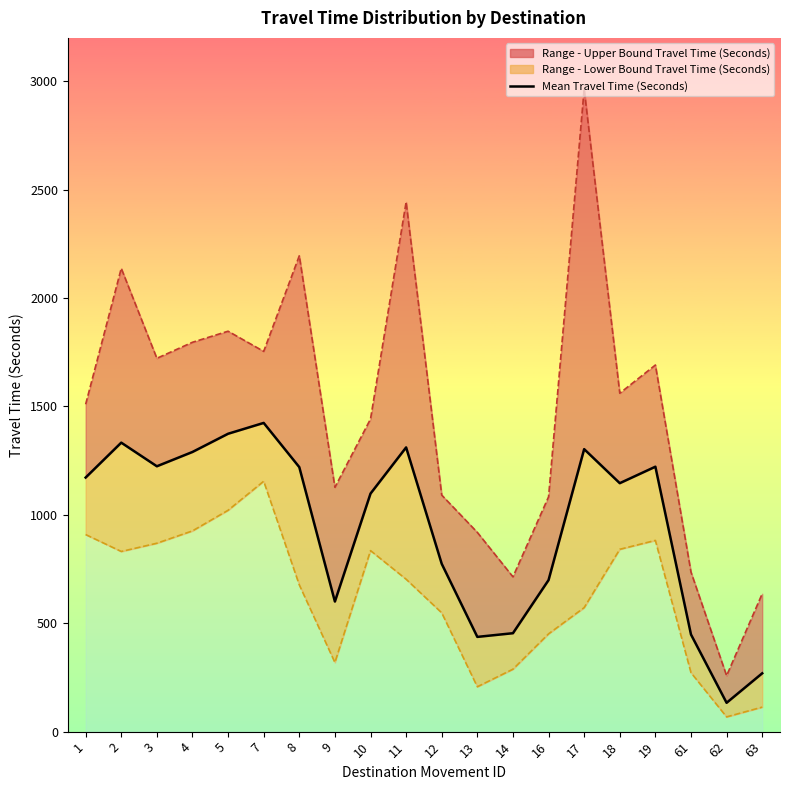

How many data points does each series have?

20